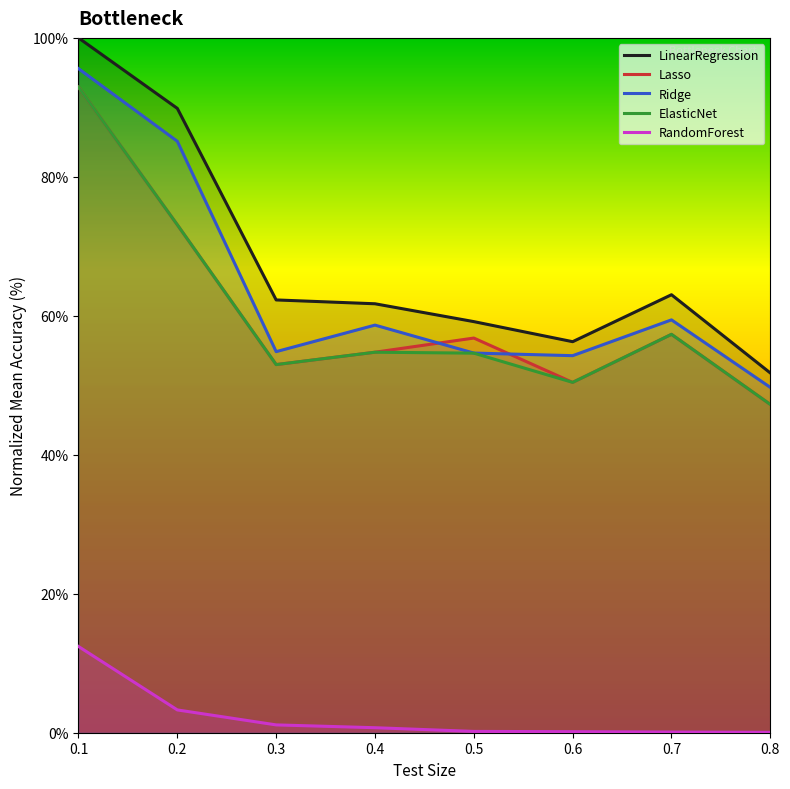

Is it true that LinearRegression equals 51.8 at 0.8?

True